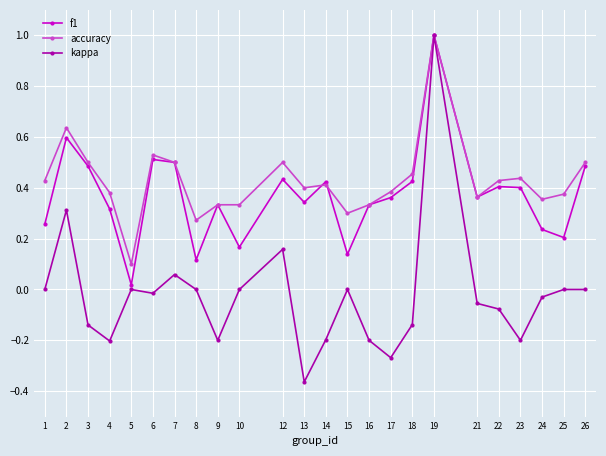

Between 25 and 26, which series saw the biggest shift?

f1